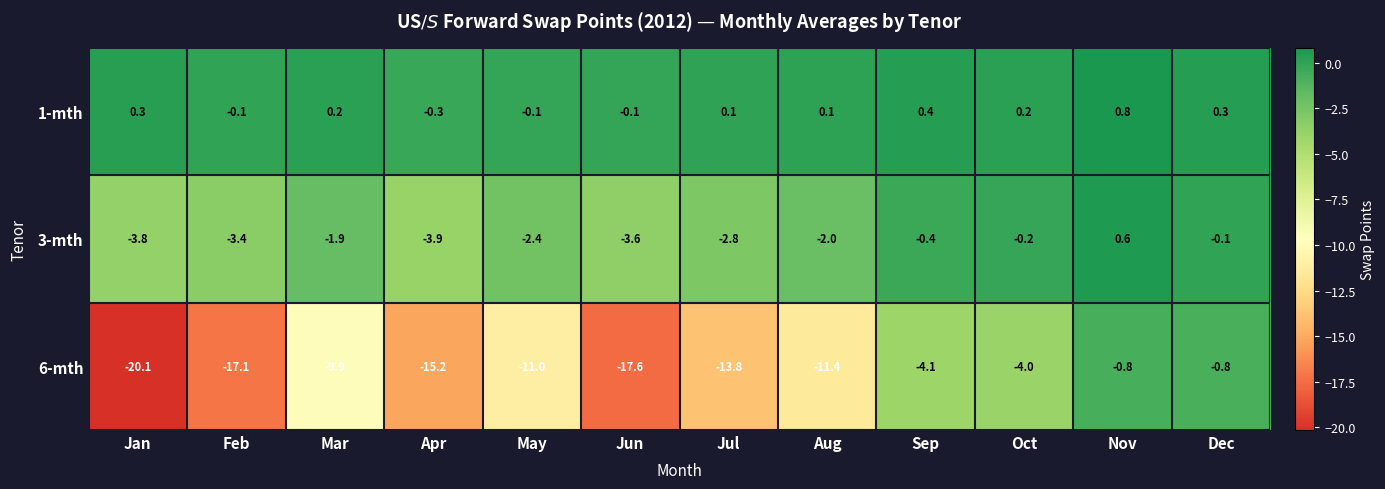

Which label corresponds to the smallest value in the chart?

Jan